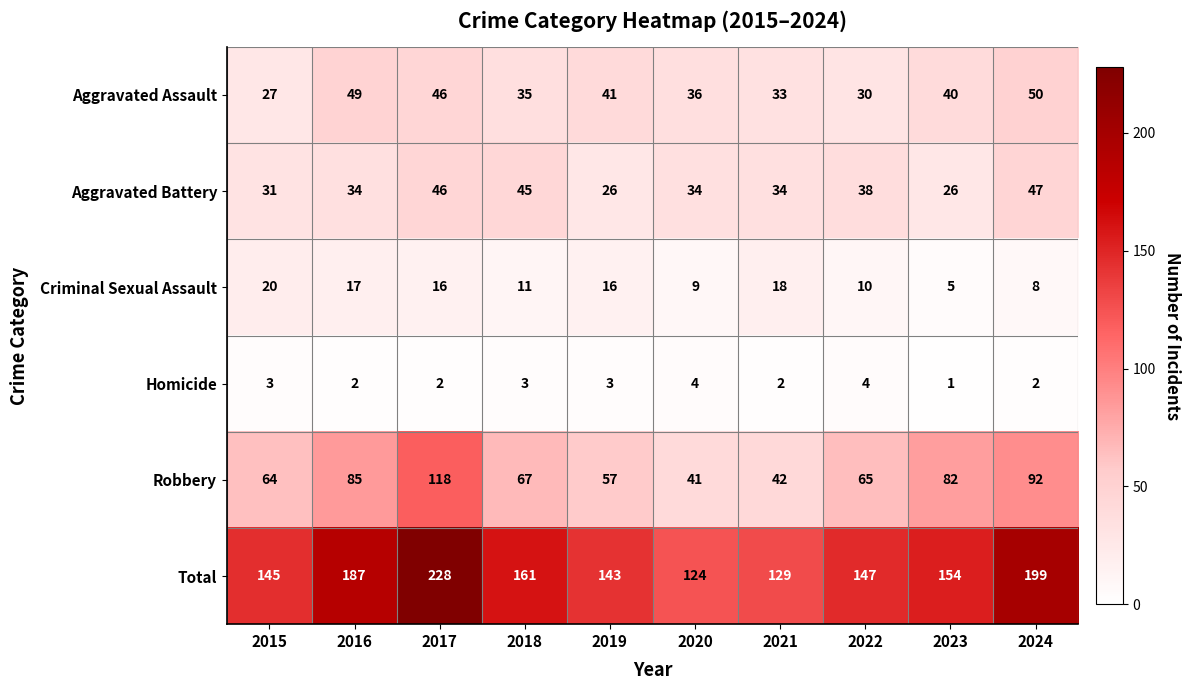

What is the greatest value displayed?

228